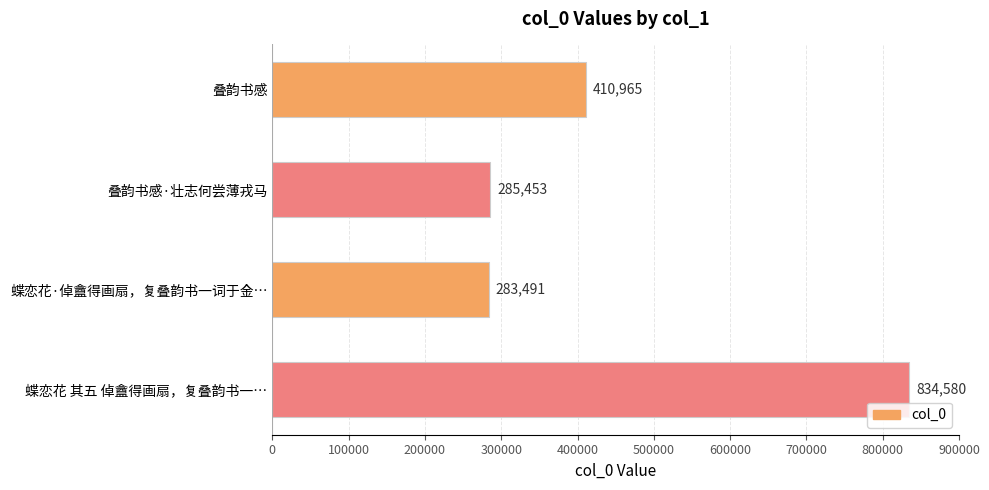

Does the chart contain any negative values?

No